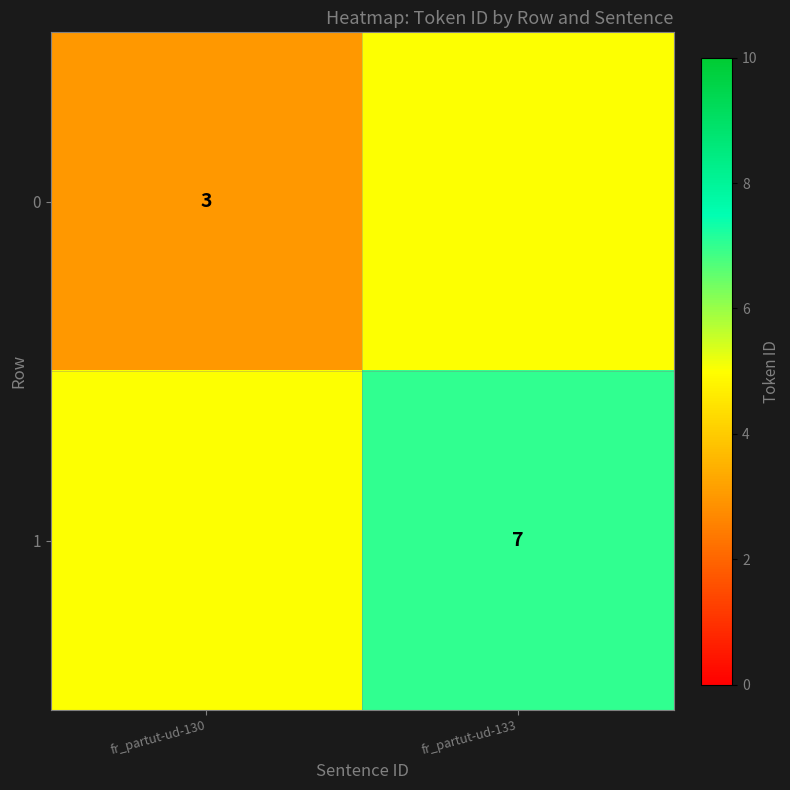

The 1 series shows 7 at fr_partut-ud-133. True or false?

True